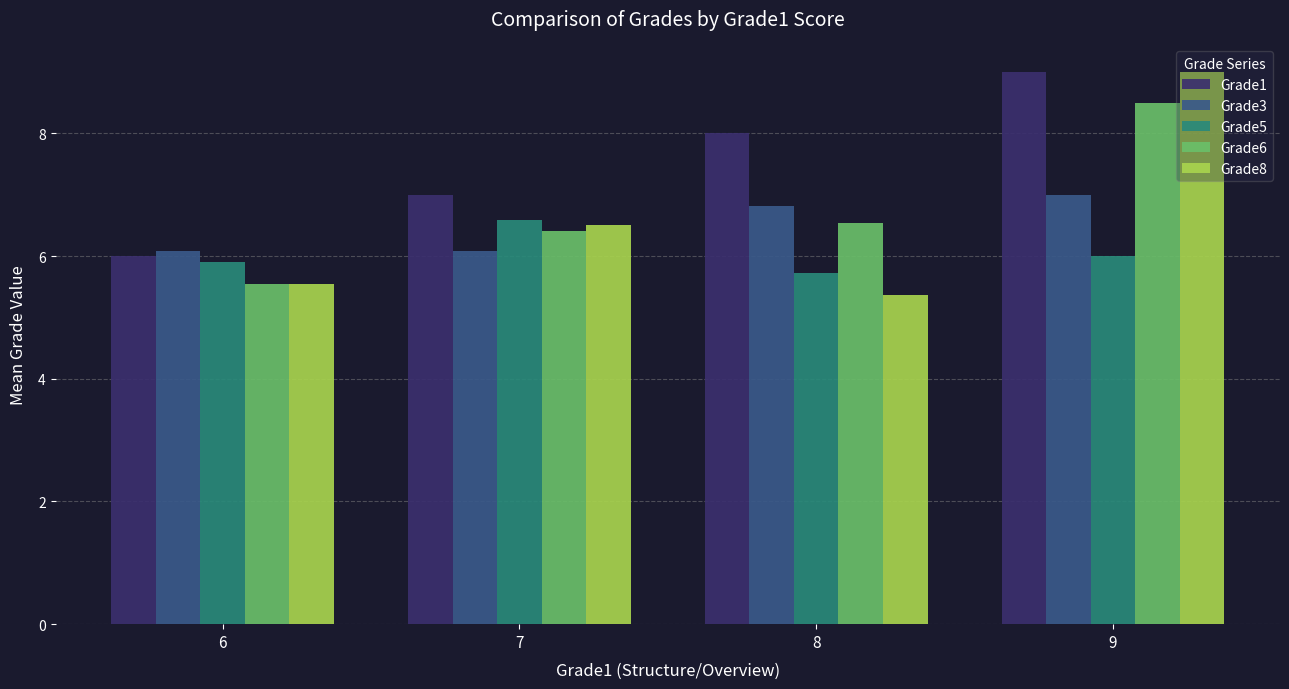

True or false: Grade5 has a value of 5.9 at 6.

True